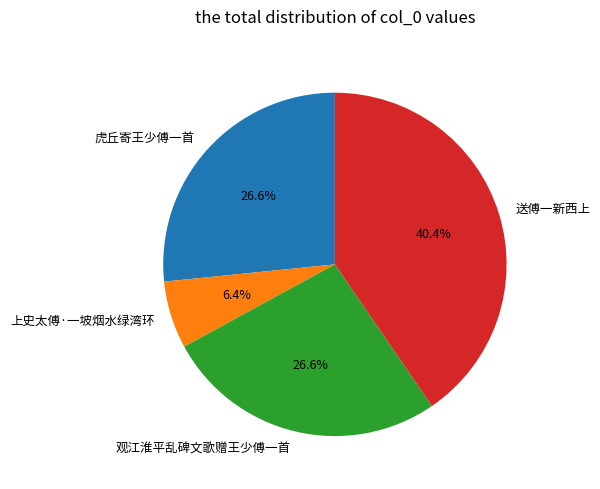

What percentage is the 送傅一新西上 slice, to the nearest percent?

40%